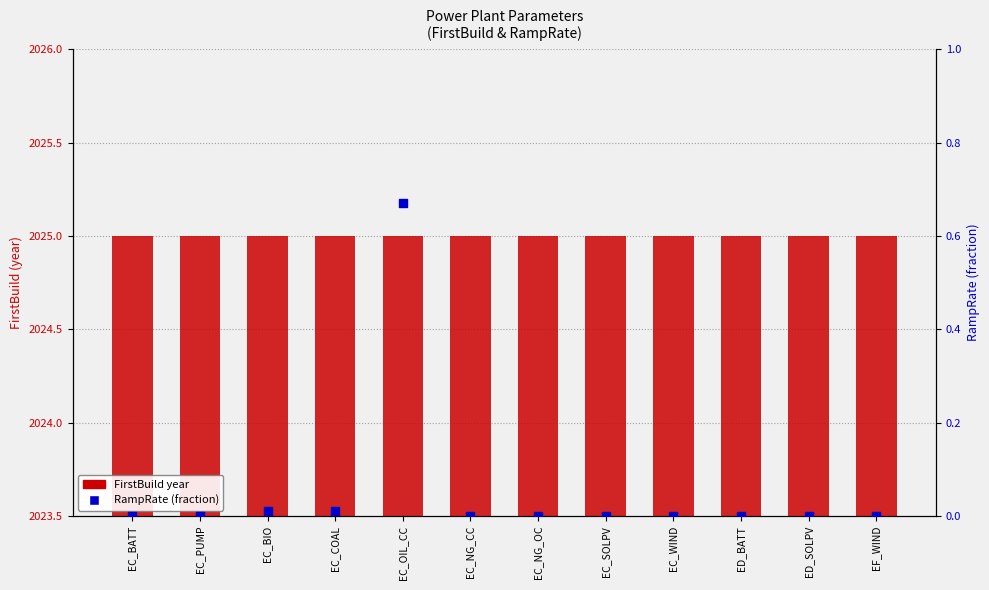

Which series contains the lowest Y value?

RampRate (fraction)